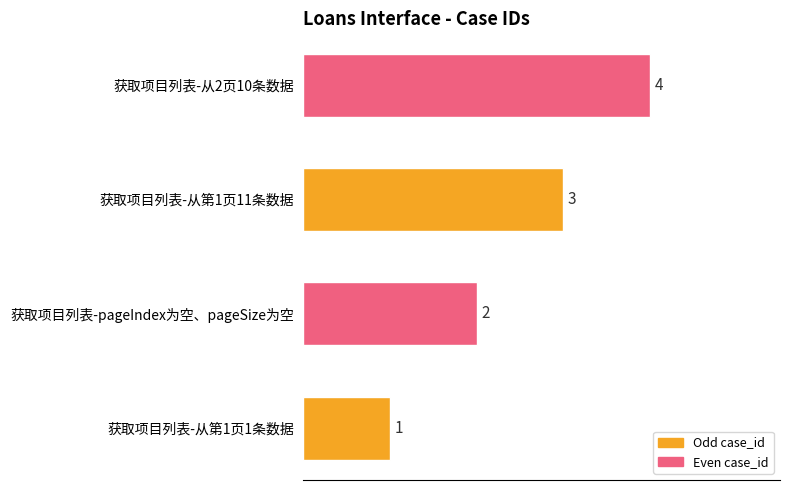

What is the minimum value shown in the chart?

1